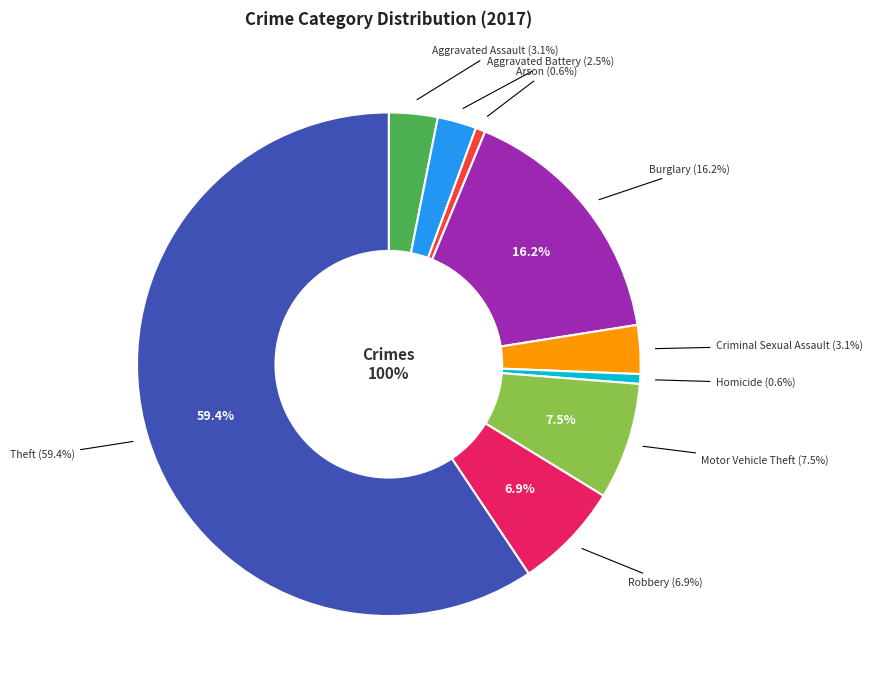

How many slices are in this pie chart?

9